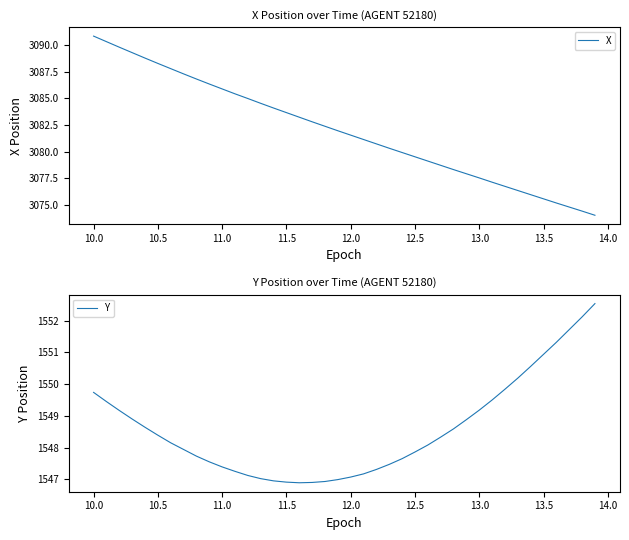

At which label does X reach its peak?

10.0